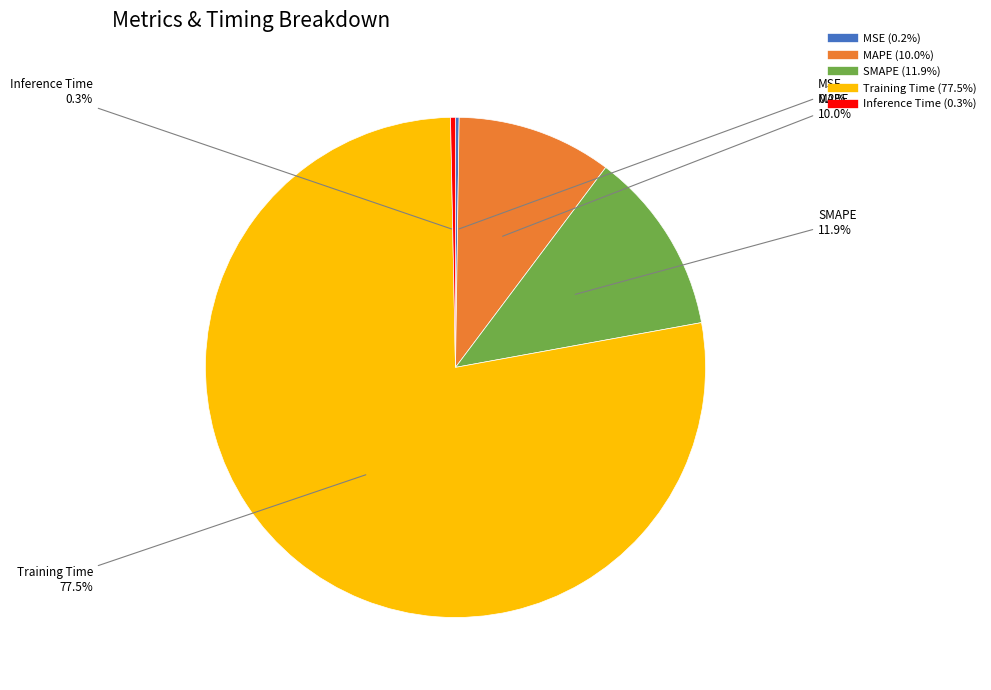

Which has a higher value, MAPE or SMAPE?

SMAPE